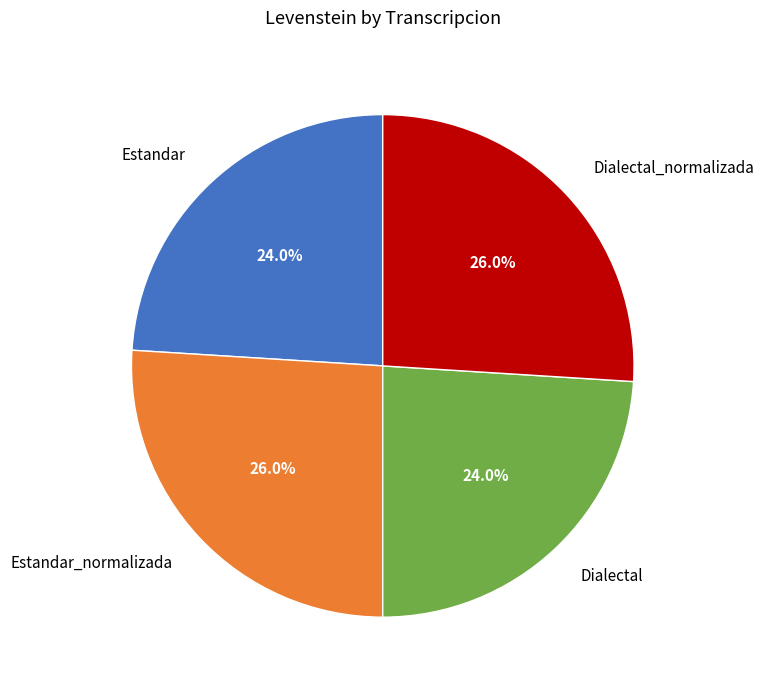

How much of the chart is everything except Dialectal_normalizada?

74.0%